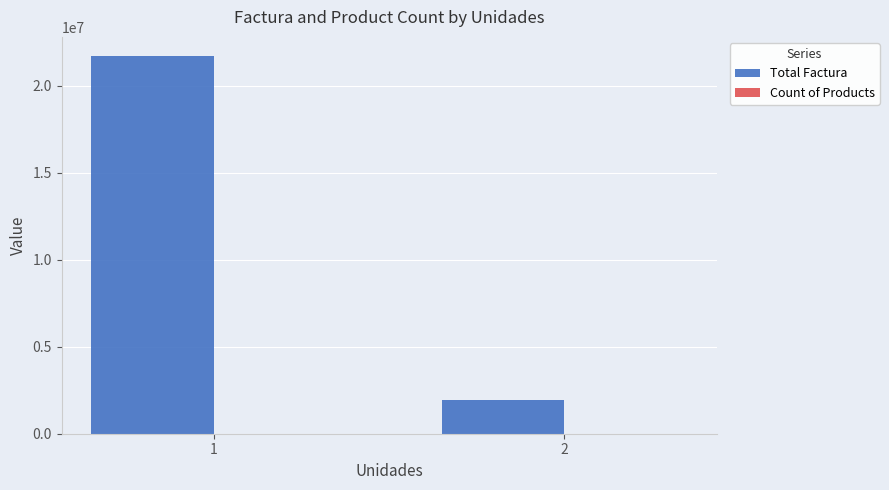

Count the Total Factura values in the range 1927221 to 21728753.

2